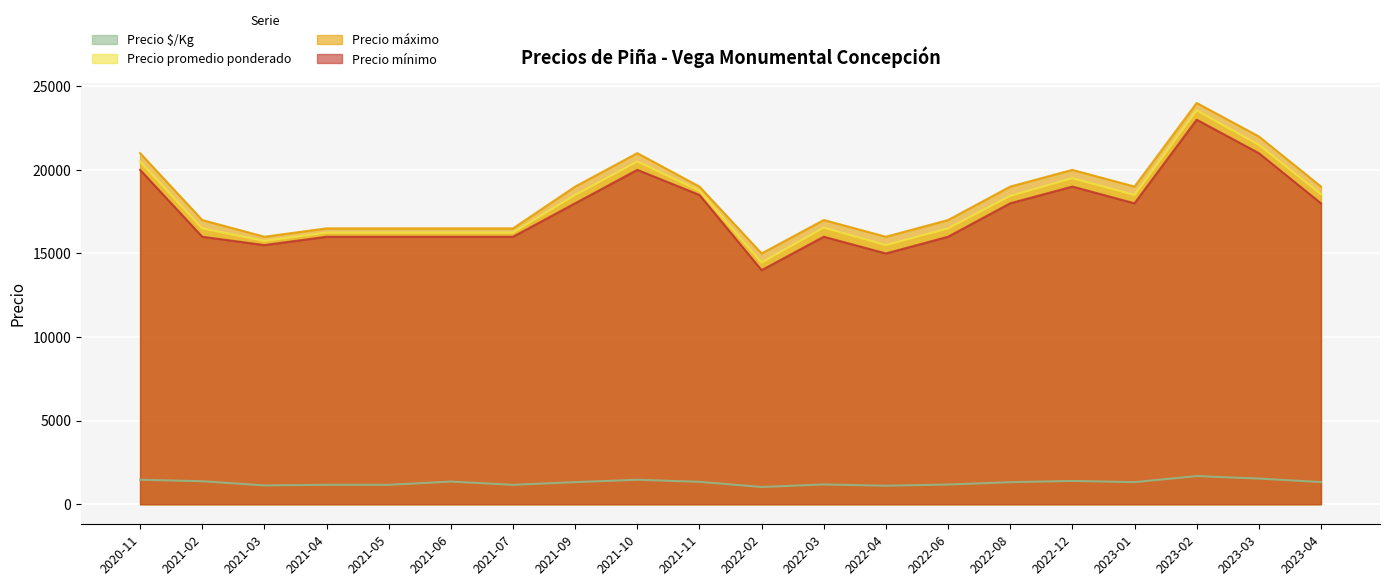

At 2022-12, list the series in order from largest to smallest.

Precio máximo, Precio promedio ponderado, Precio mínimo, Precio $/Kg